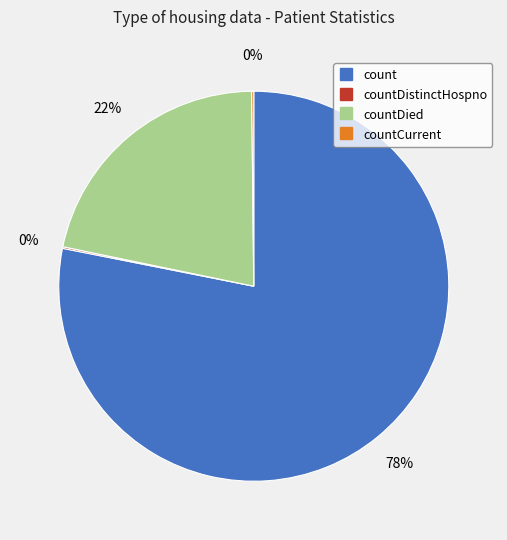

To the nearest percent, what is the difference between the largest and smallest slice percentages?

78%